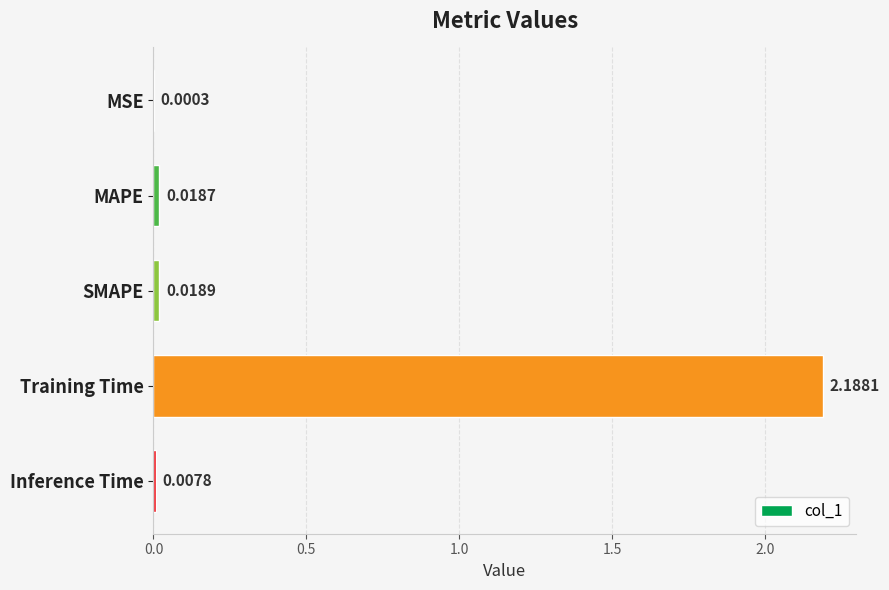

Which category has the highest value across all series?

Training Time